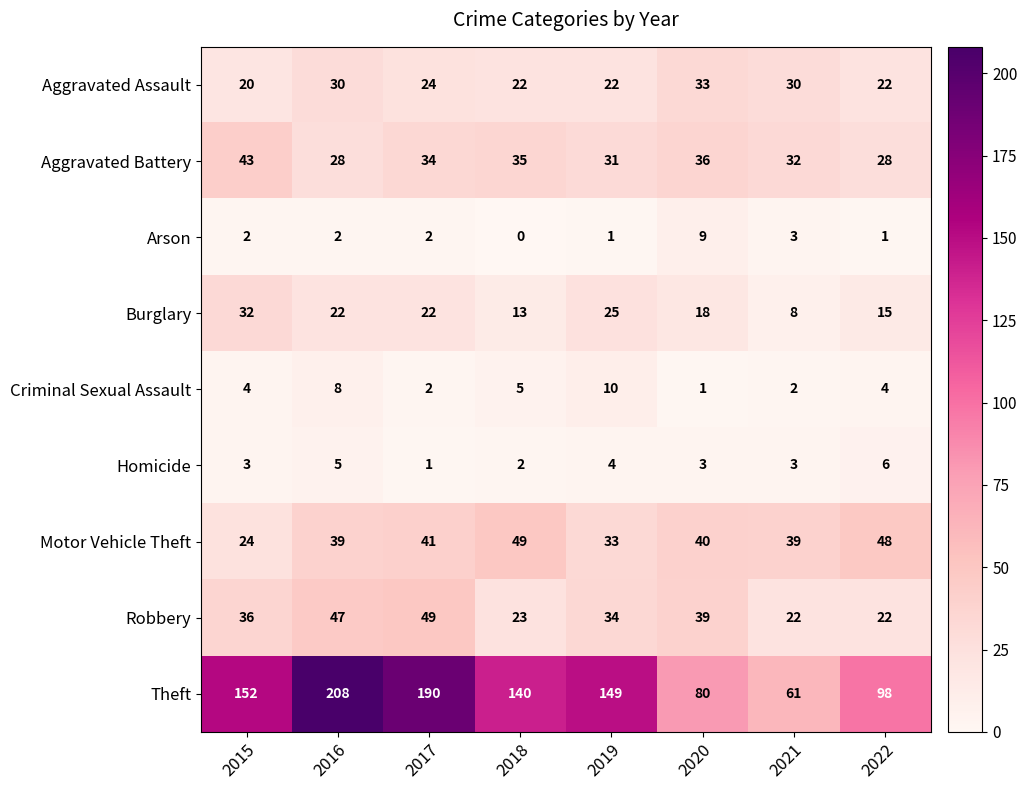

What is the maximum value shown in the chart?

208